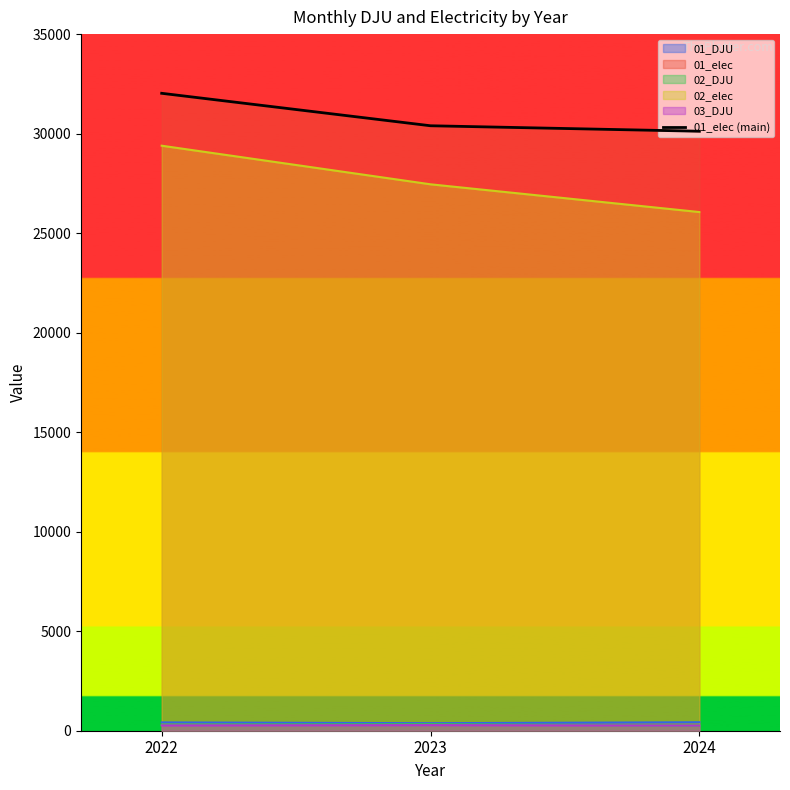

Reading left to right, extract all data points from this chart.

32026.3	30395.2	30120.0